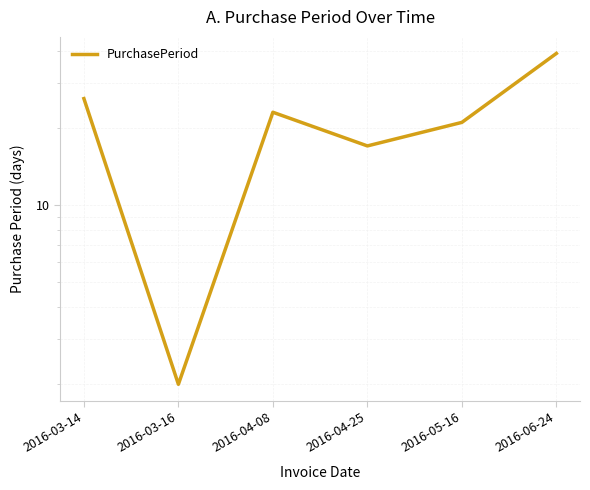

List the labels in order of value, smallest first.

2016-03-16, 2016-04-25, 2016-05-16, 2016-04-08, 2016-03-14, 2016-06-24